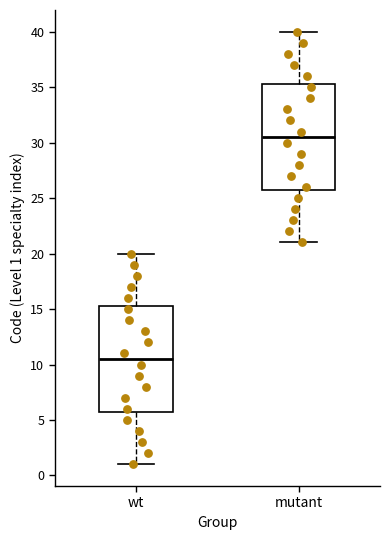

Which box's median line is the lowest?

wt